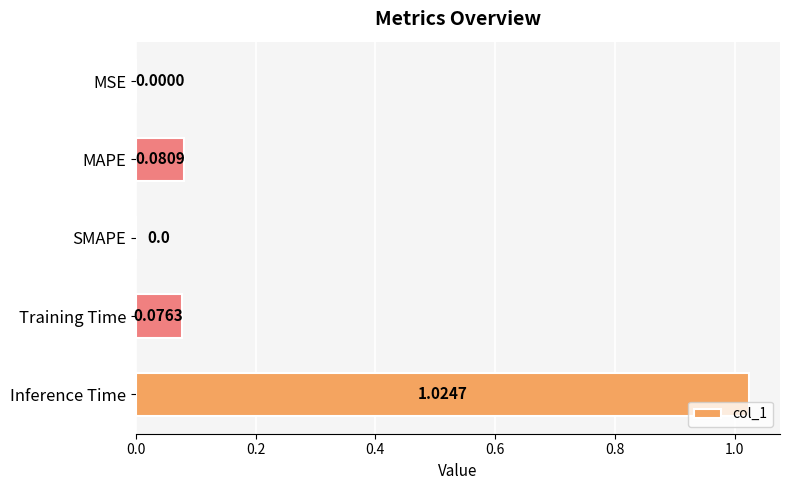

Does the chart contain stacked bars?

No